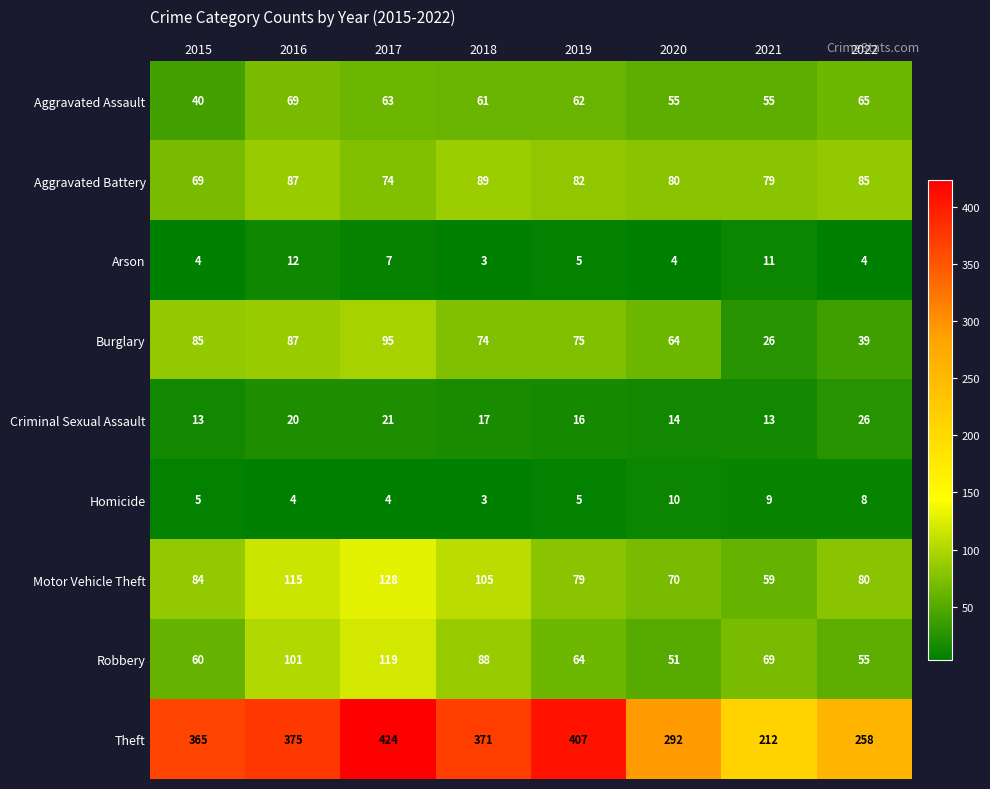

How many data points in Aggravated Assault are less than 62?

4